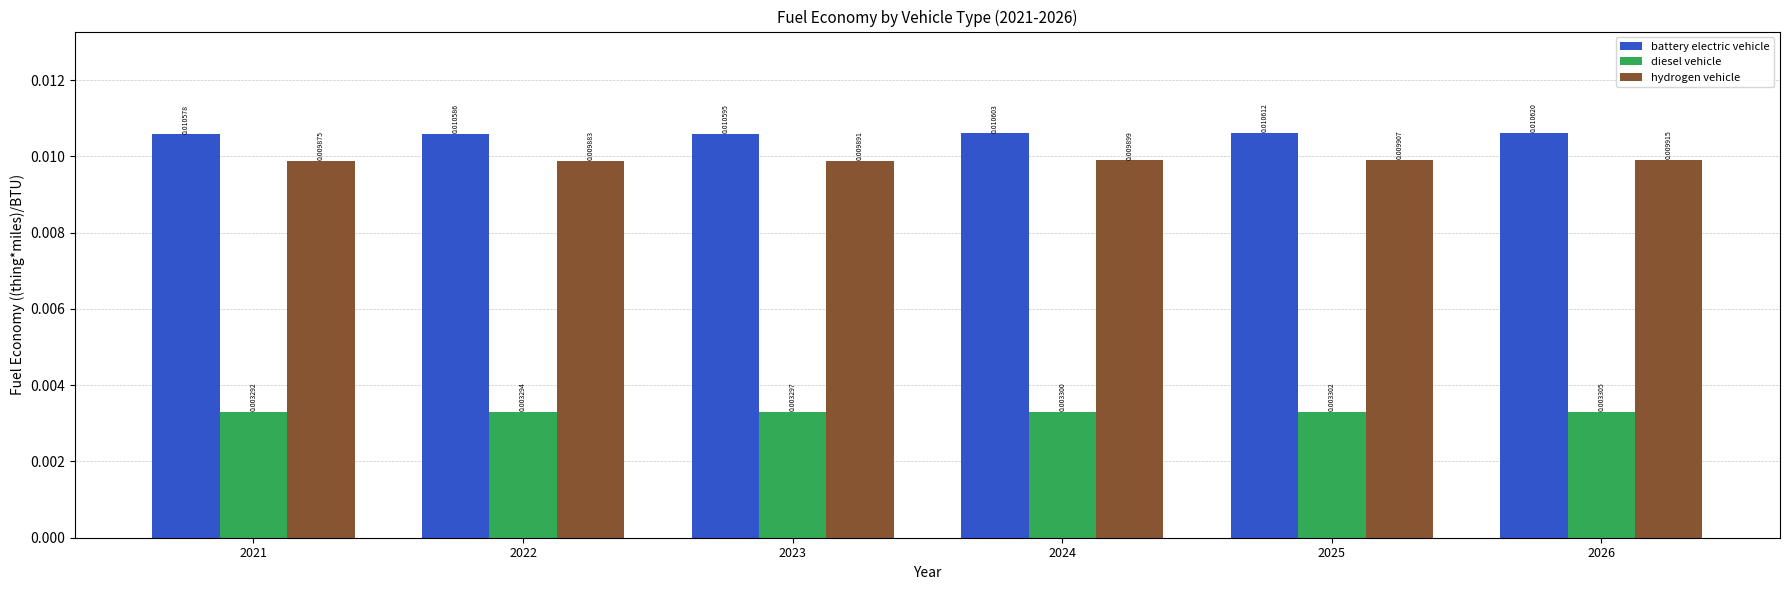

How many bars are there in each group?

3